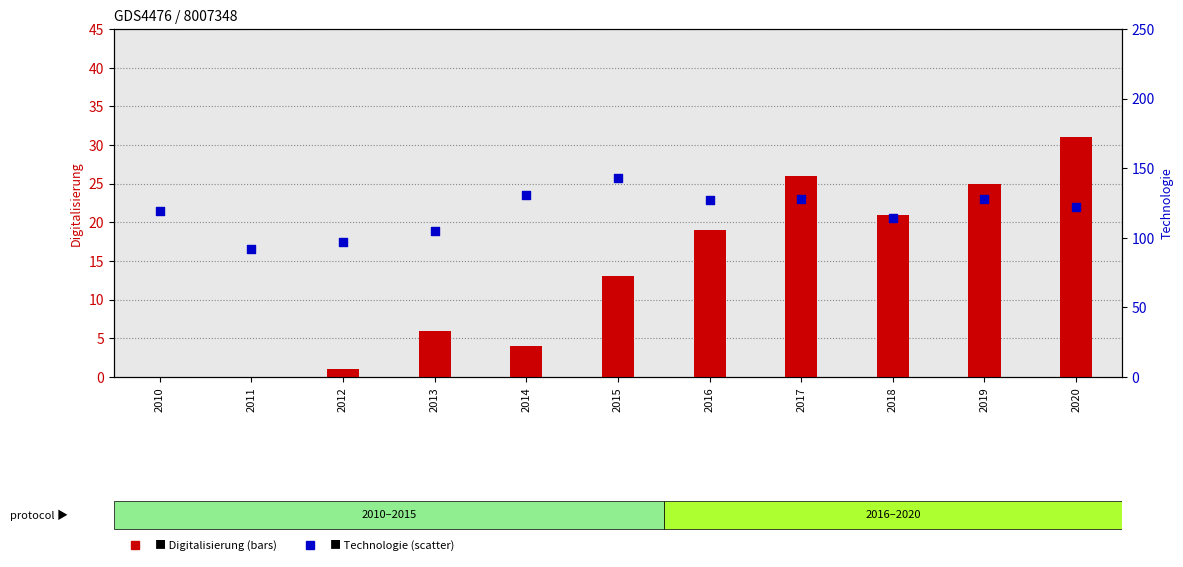

Which series reaches the minimum Y coordinate?

Digitalisierung